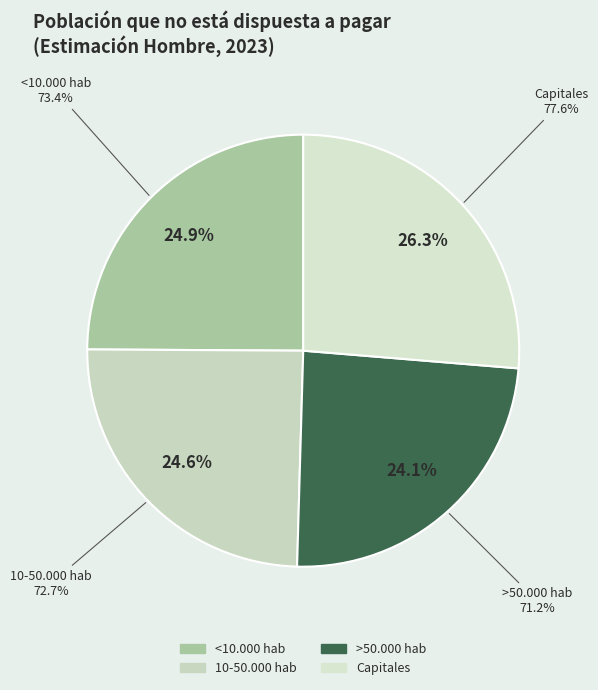

Is there a majority slice in this chart?

No